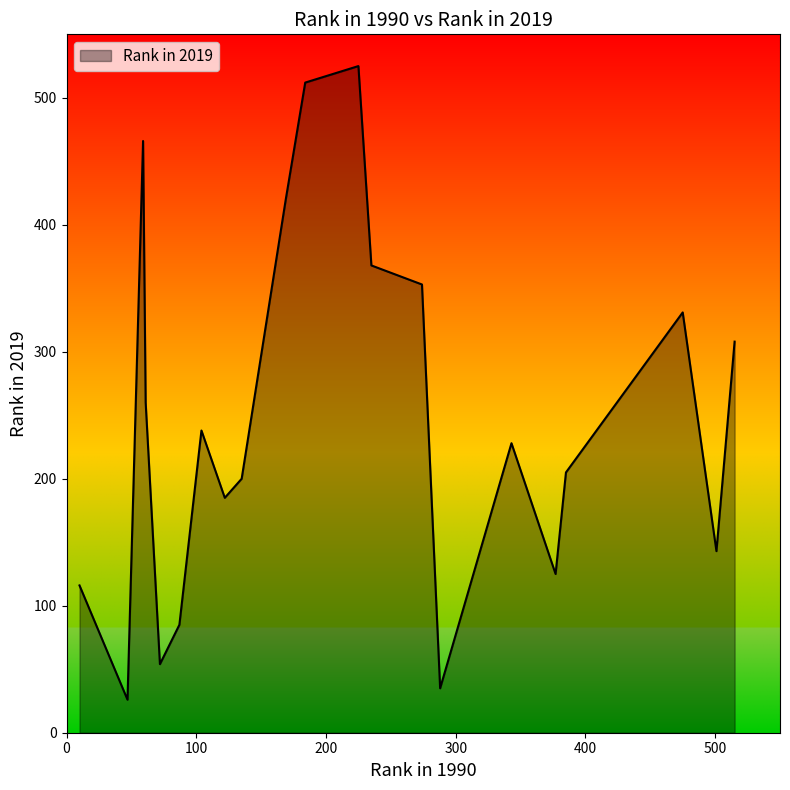

What is the difference between the maximum and second lowest values?

490